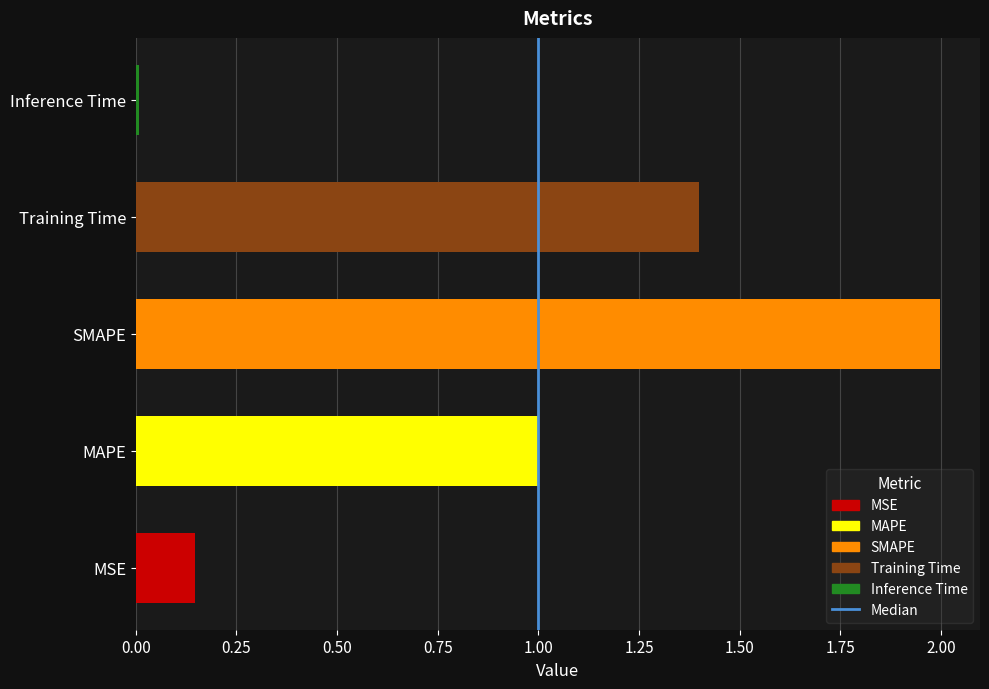

The value at 0.00 is 0. True or false?

True